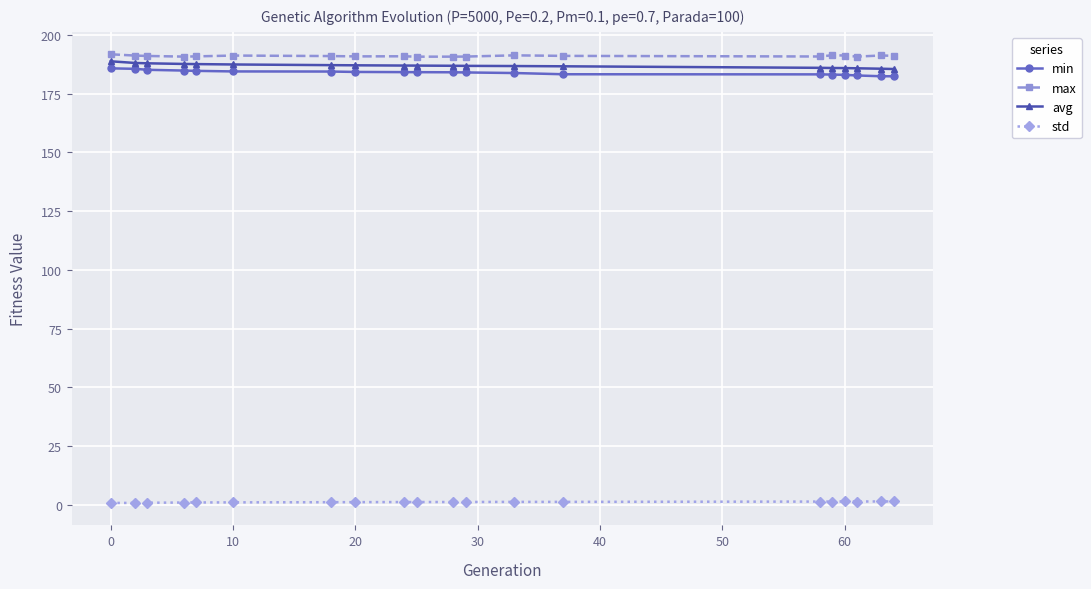

What is the value of the min point at the 13th from the left?

183.8